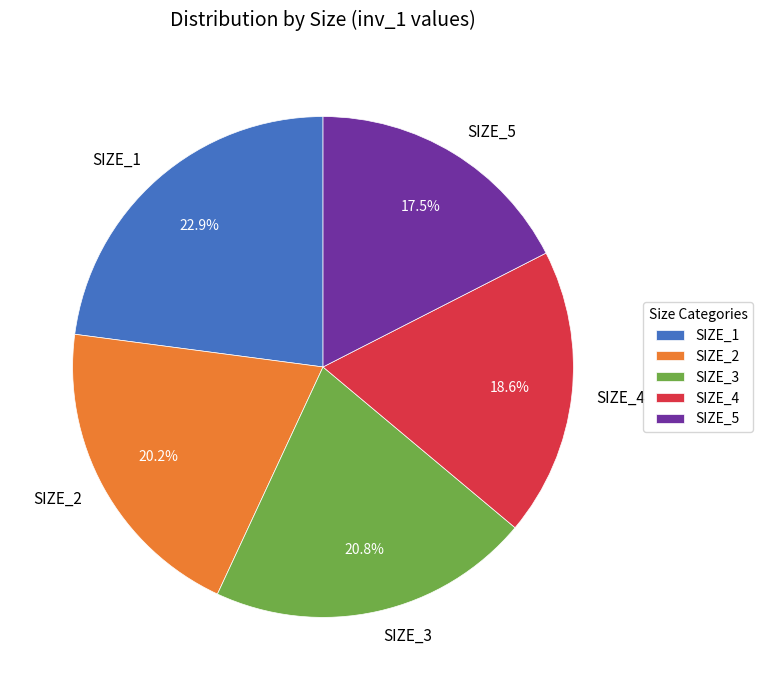

Which has a higher value, SIZE_5 or SIZE_4?

SIZE_4